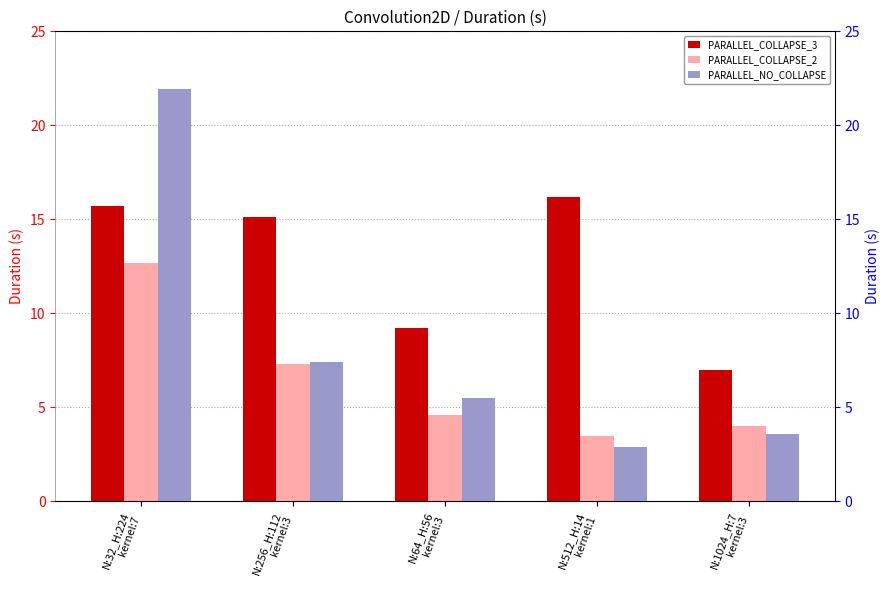

List the series in order of their overall mean, highest first.

PARALLEL_COLLAPSE_3, PARALLEL_NO_COLLAPSE, PARALLEL_COLLAPSE_2